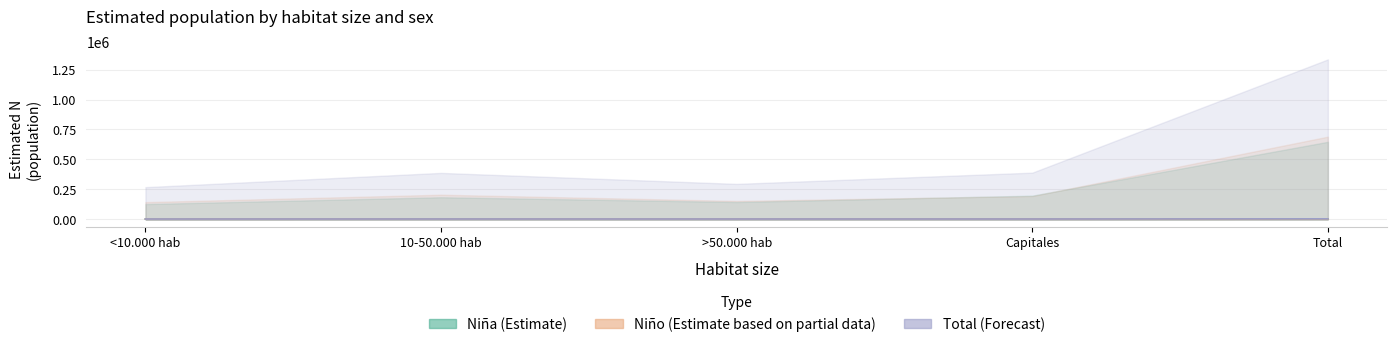

What is the total value across all series at Total?

3834